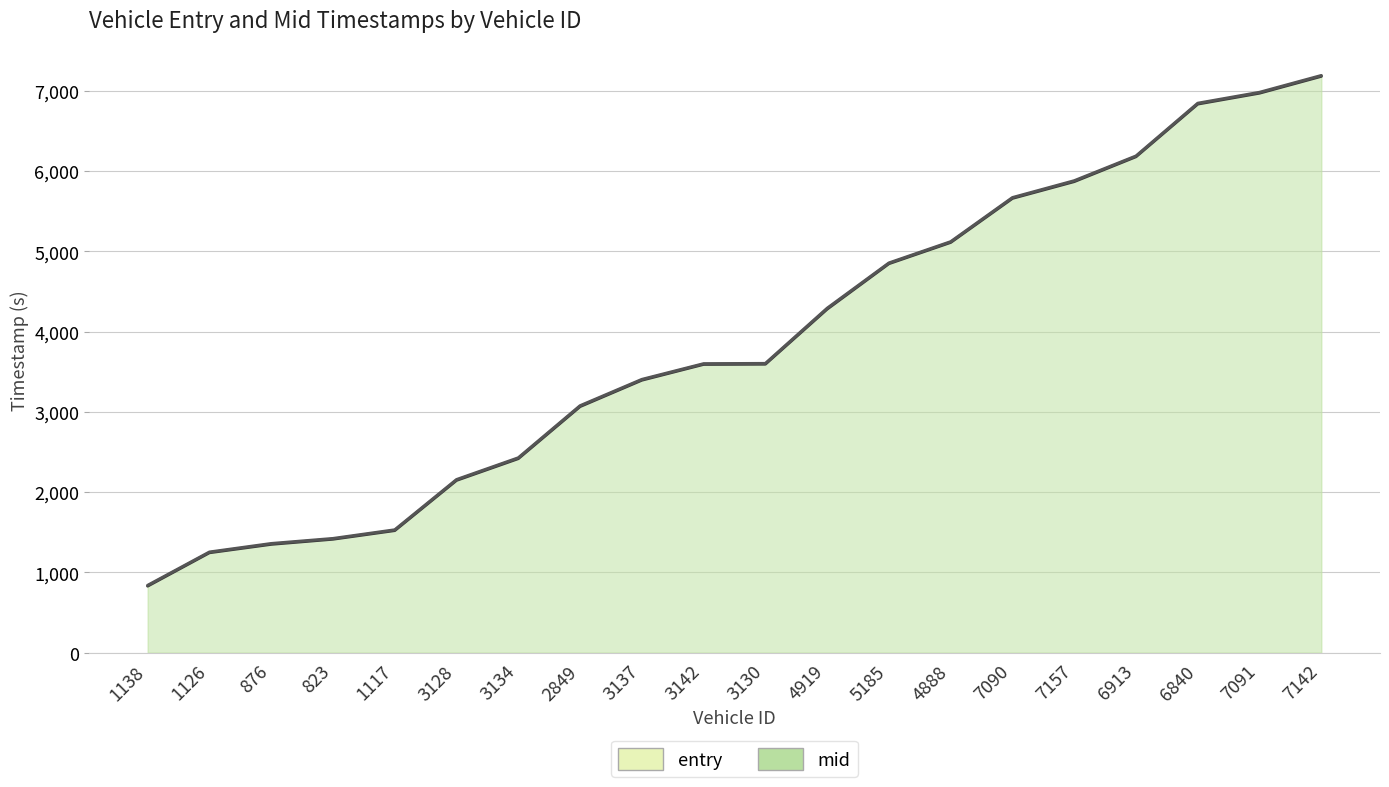

What is the label of the 1st point from the right?

7142